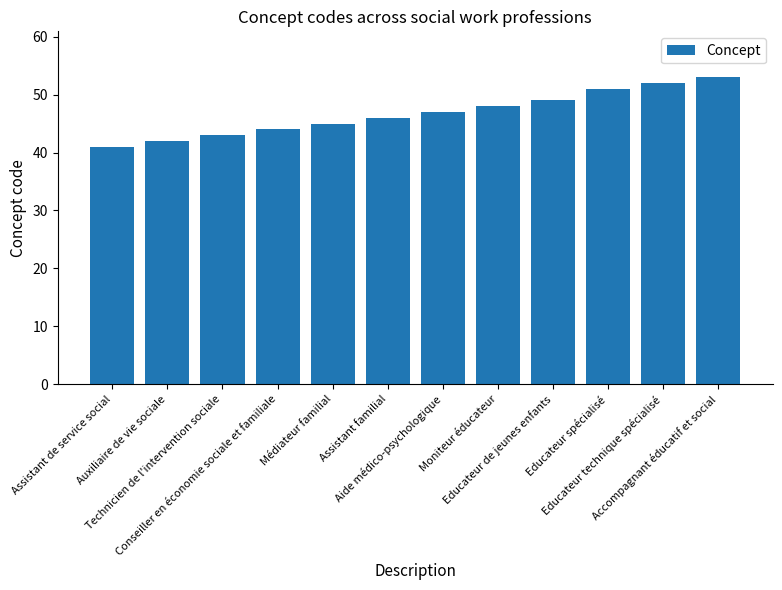

Which has a higher value, Moniteur éducateur or Educateur de jeunes enfants?

Educateur de jeunes enfants